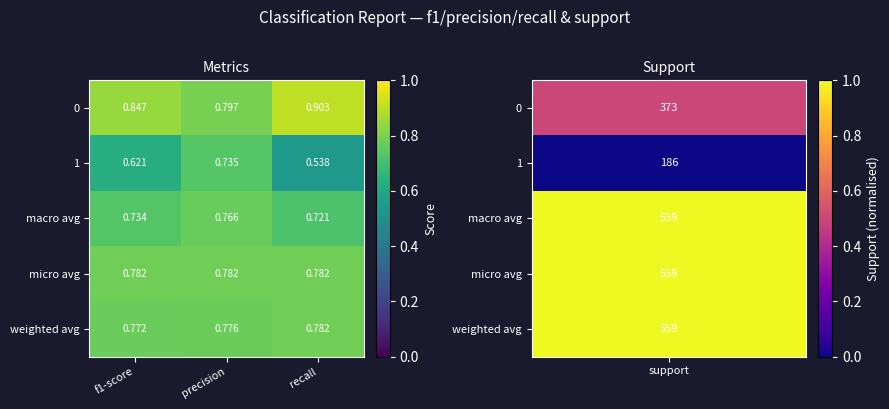

Where is 0 nearest to the value 0?

precision